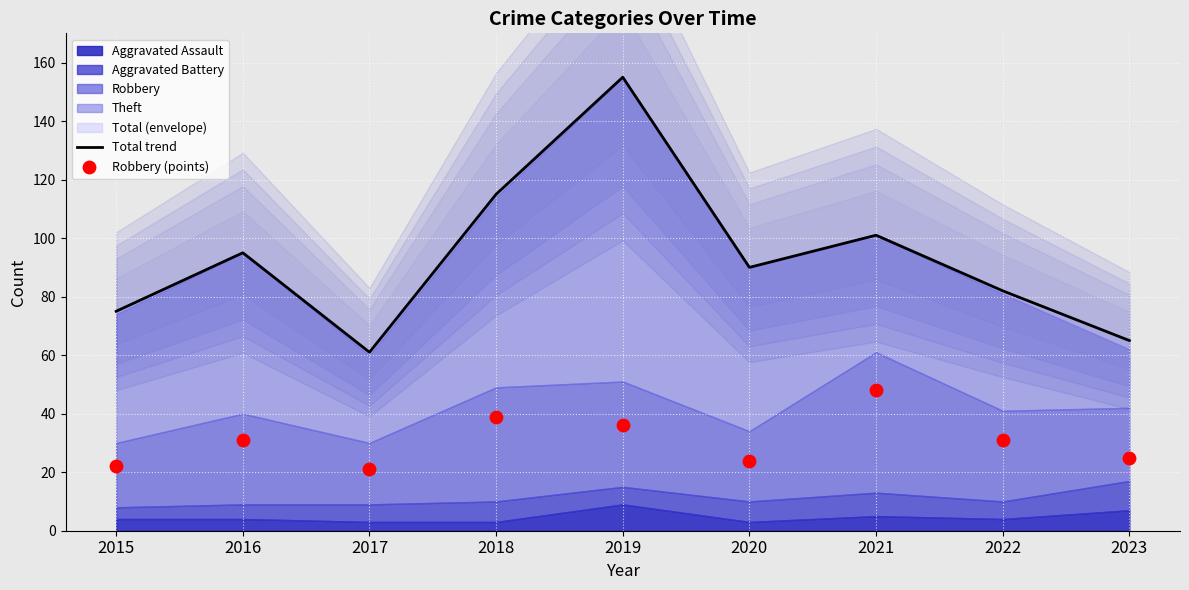

At which category is the sum across all series the highest?

2019